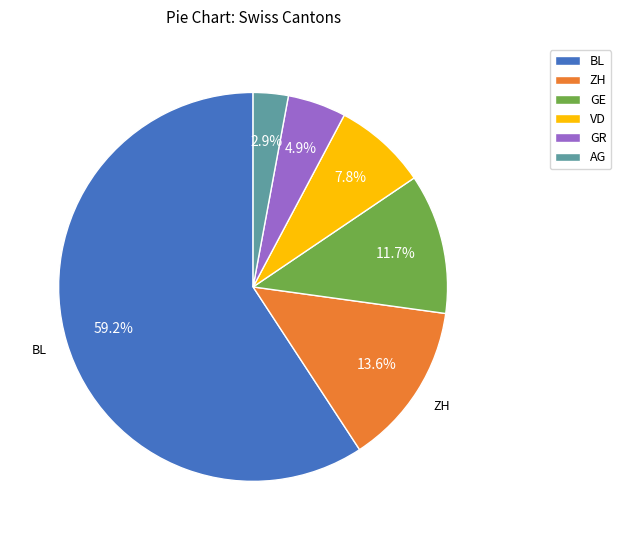

What percentage is NOT represented by VD?

92.2%